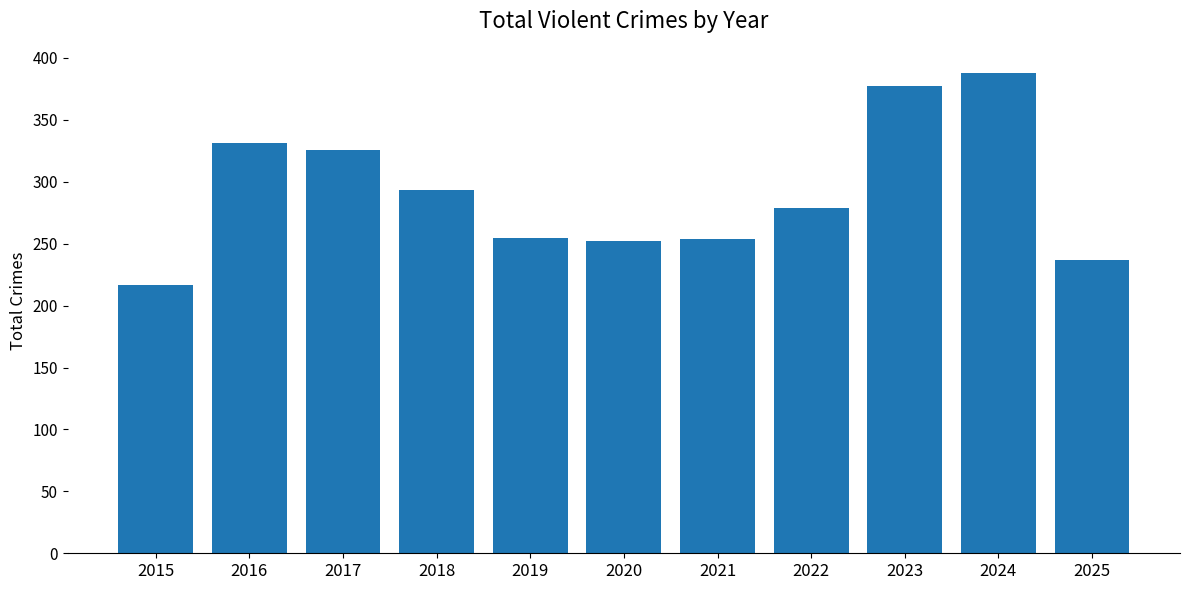

Between 2020 and 2024, which is larger?

2024